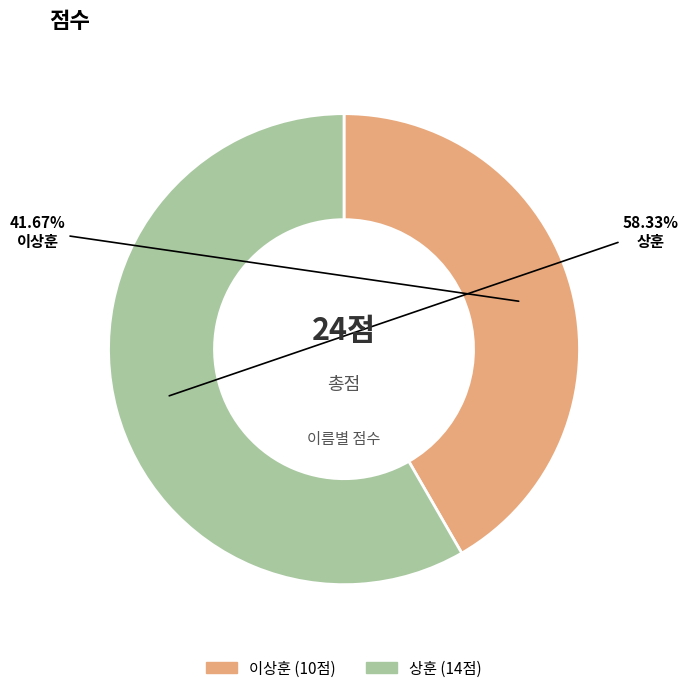

Which category has the smallest portion of the pie?

이상훈